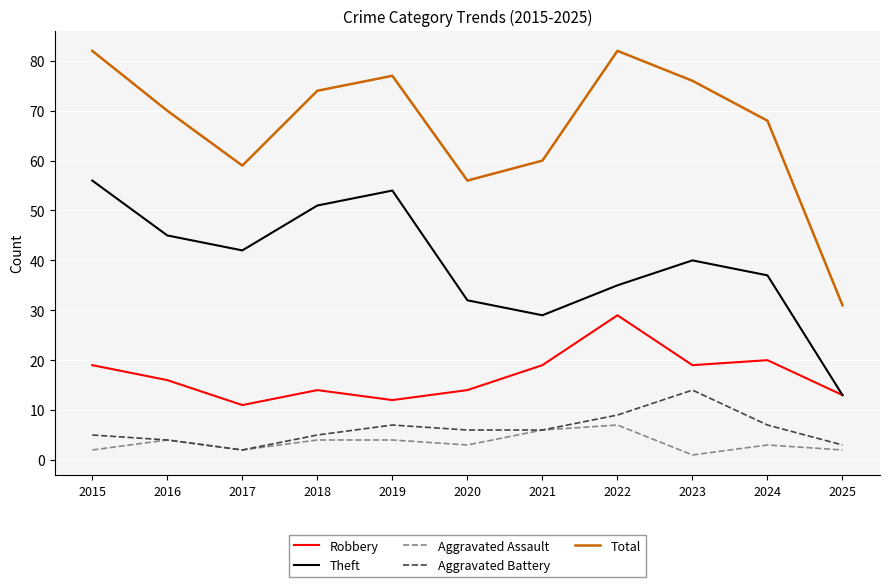

Which series has the largest range (max minus min)?

Total